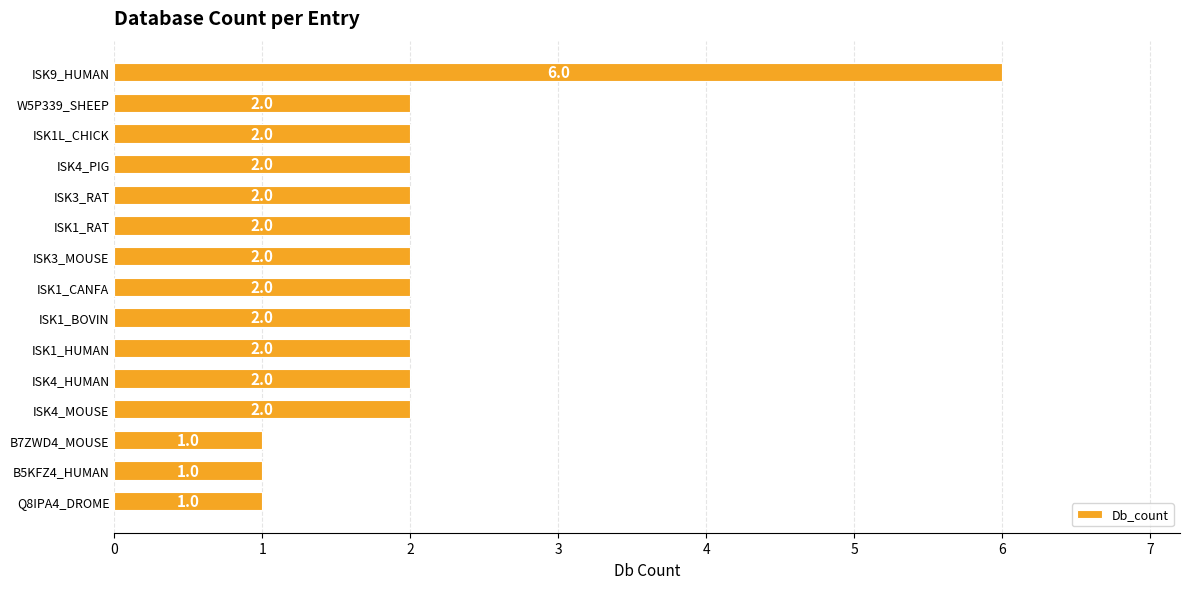

How many bars are there in total?

15